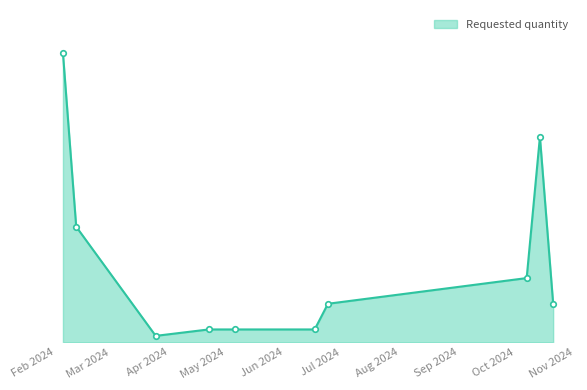

Where is the data nearest to the value 23?

2024-02-12